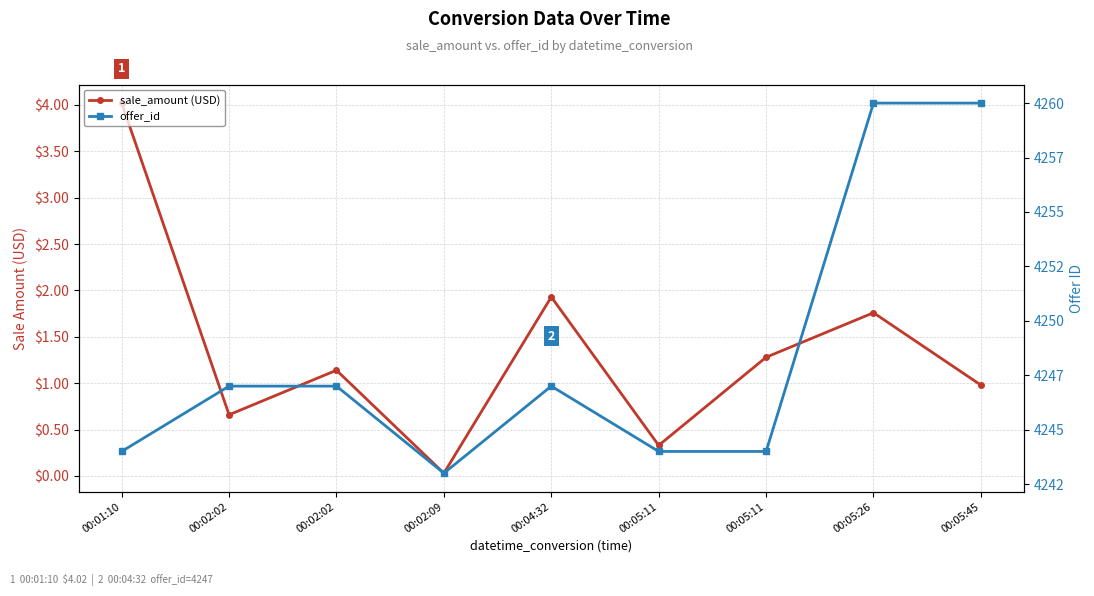

Between 00:05:26 and 00:05:45, which series saw the biggest shift?

sale_amount (USD)